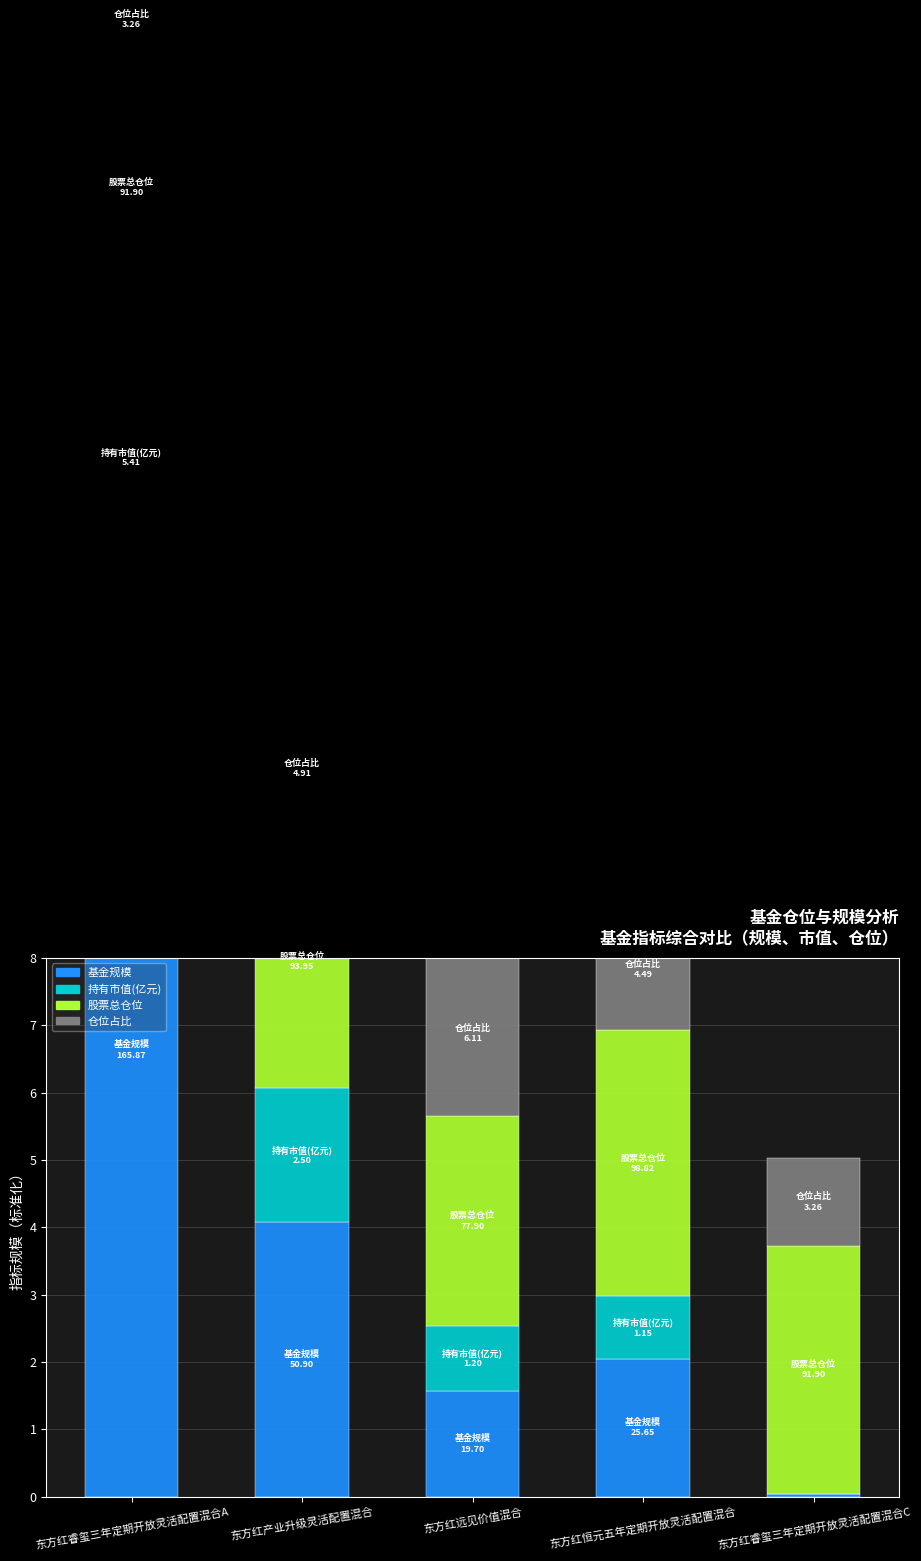

Reading left to right, list all the values displayed in this chart.

基金规模: 东方红睿玺三年定期开放灵活配置混合A=13.3	东方红产业升级灵活配置混合=4.1	东方红远见价值混合=1.6	东方红恒元五年定期开放灵活配置混合=2.1	东方红睿玺三年定期开放灵活配置混合C=0.0
持有市值(亿元): 东方红睿玺三年定期开放灵活配置混合A=4.3	东方红产业升级灵活配置混合=2.0	东方红远见价值混合=1.0	东方红恒元五年定期开放灵活配置混合=0.9	东方红睿玺三年定期开放灵活配置混合C=0.0
股票总仓位: 东方红睿玺三年定期开放灵活配置混合A=3.7	东方红产业升级灵活配置混合=3.8	东方红远见价值混合=3.1	东方红恒元五年定期开放灵活配置混合=4.0	东方红睿玺三年定期开放灵活配置混合C=3.7
仓位占比: 东方红睿玺三年定期开放灵活配置混合A=1.3	东方红产业升级灵活配置混合=2.0	东方红远见价值混合=2.4	东方红恒元五年定期开放灵活配置混合=1.8	东方红睿玺三年定期开放灵活配置混合C=1.3